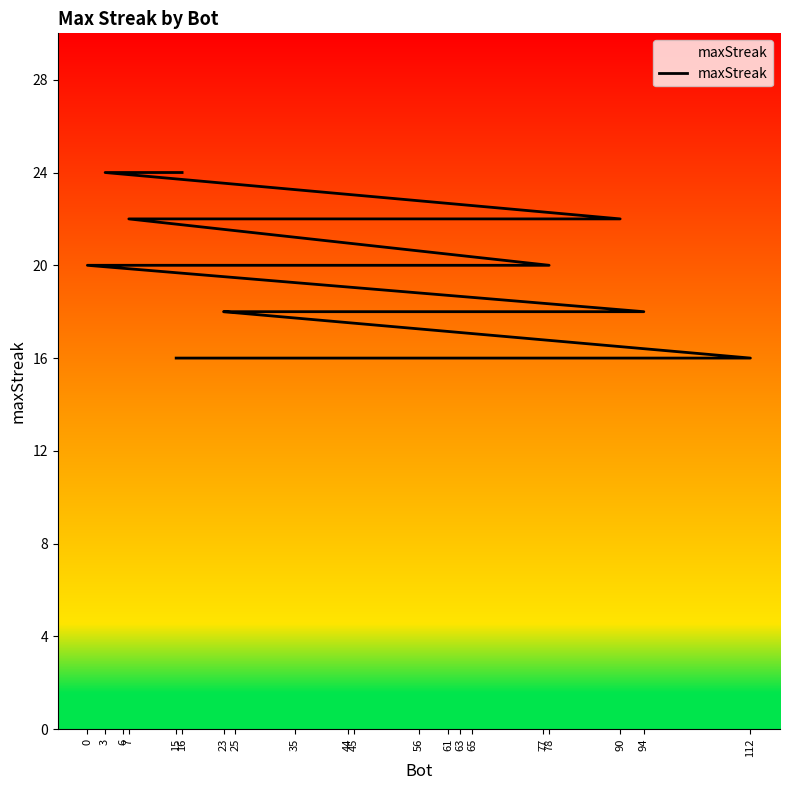

The value at 15 is 21. True or false?

False